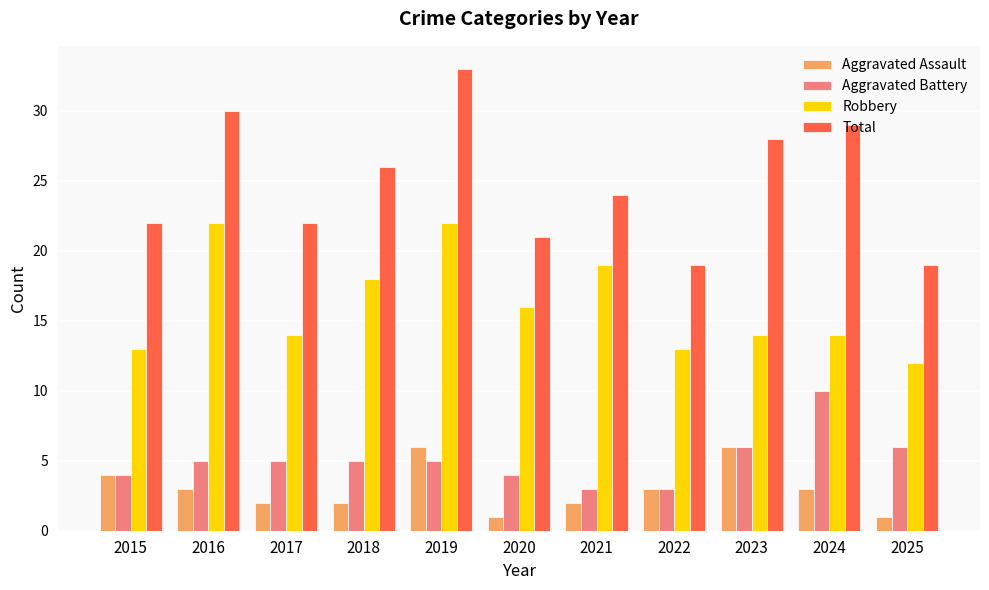

Count the number of data series in this chart.

4